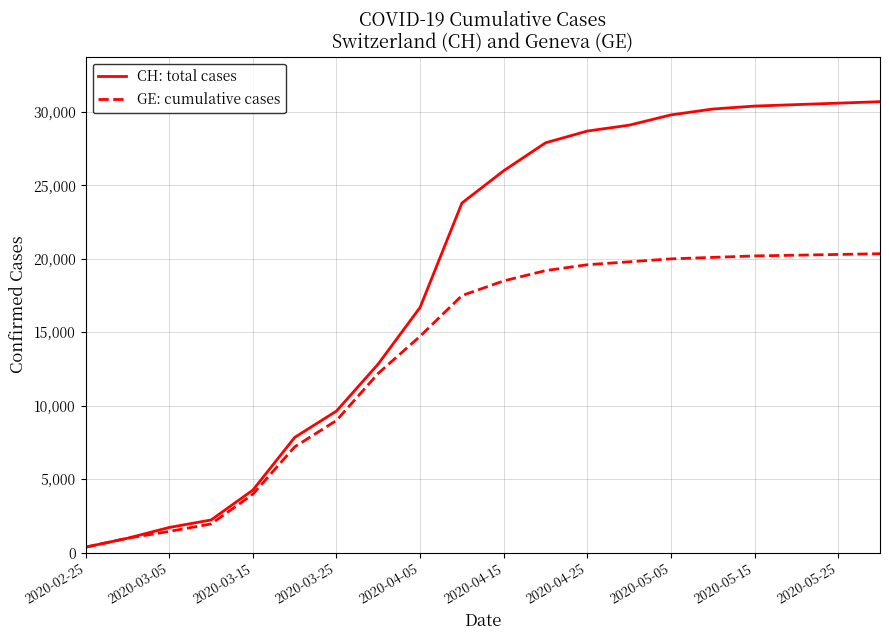

What are all the series names shown in the legend?

CH: total cases, GE: cumulative cases